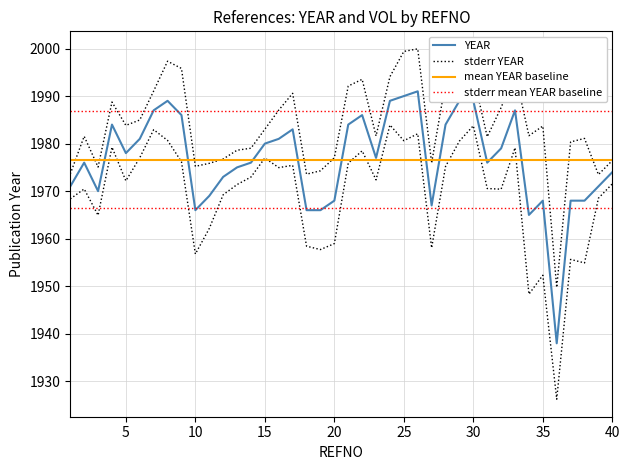

At how many categories does at least one series exceed 1947?

40